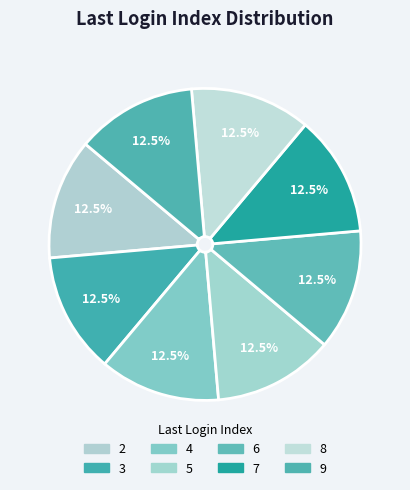

Which slice is the largest?

5